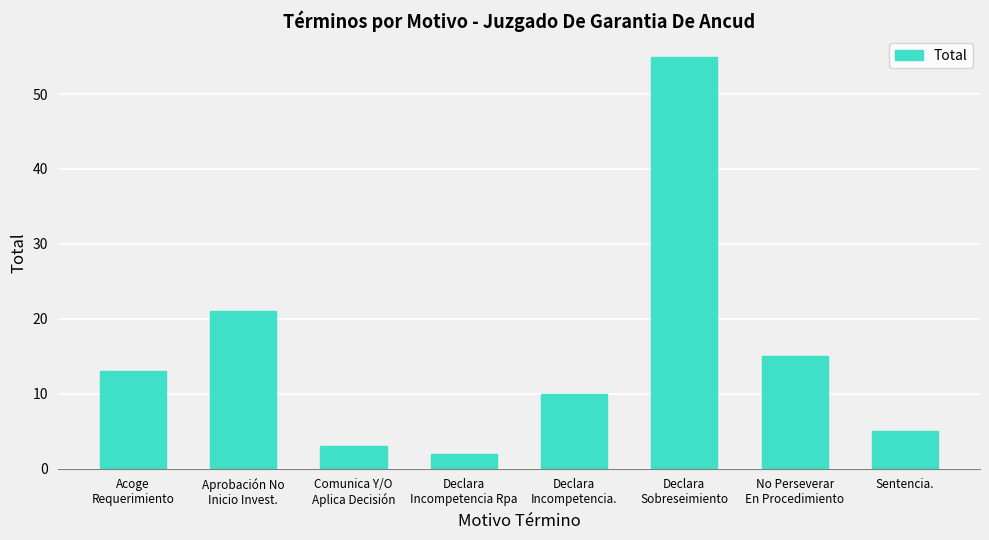

What is the value of the 8th bar from the left?

5